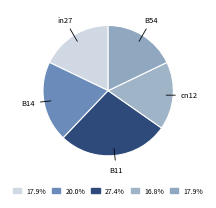

Count the number of slices in the pie.

5